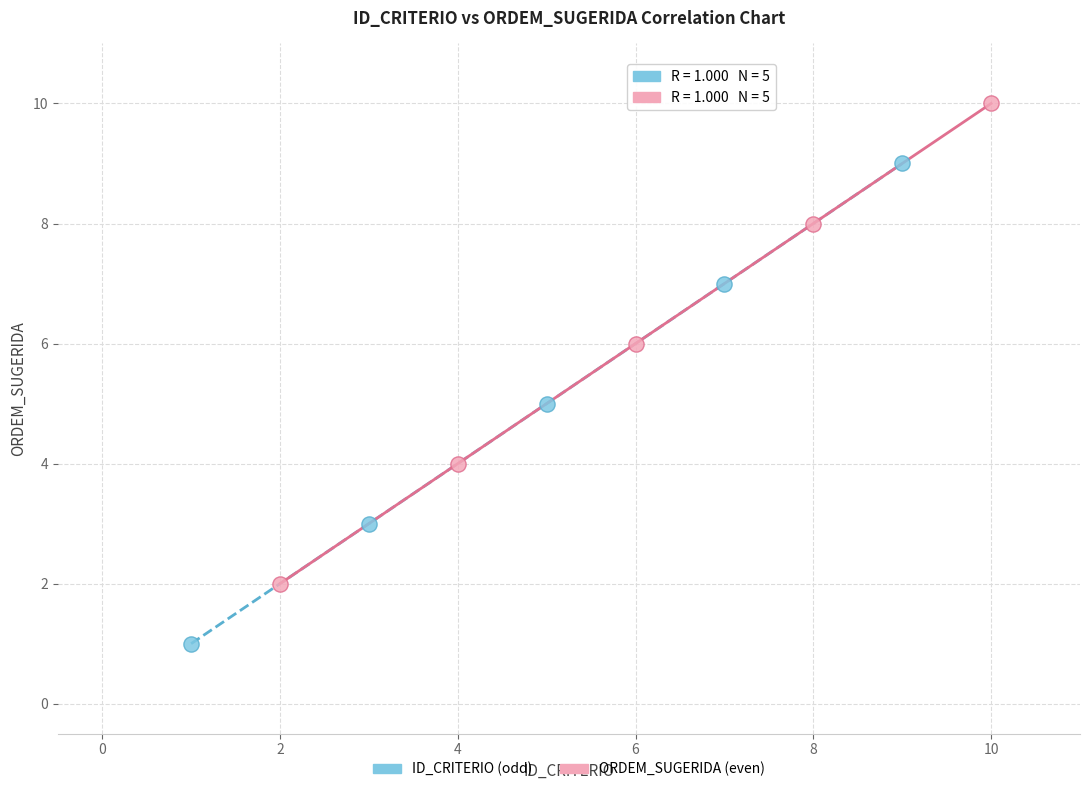

Which series reaches the minimum Y coordinate?

ID_CRITERIO (odd)